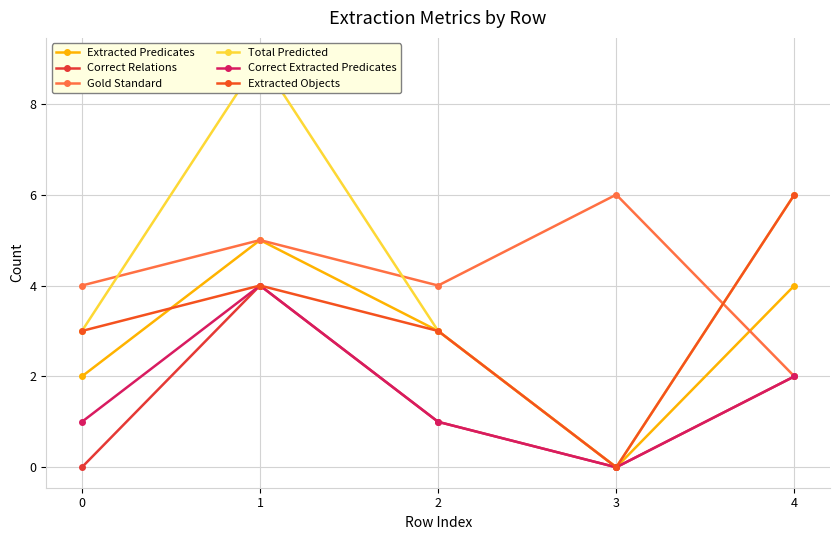

Reading left to right, transcribe all the data shown in this chart.

Extracted Predicates: 2	5	3	0	4
Correct Relations: 0	4	1	0	2
Gold Standard: 4	5	4	6	2
Total Predicted: 3	9	3	0	6
Correct Extracted Predicates: 1	4	1	0	2
Extracted Objects: 3	4	3	0	6